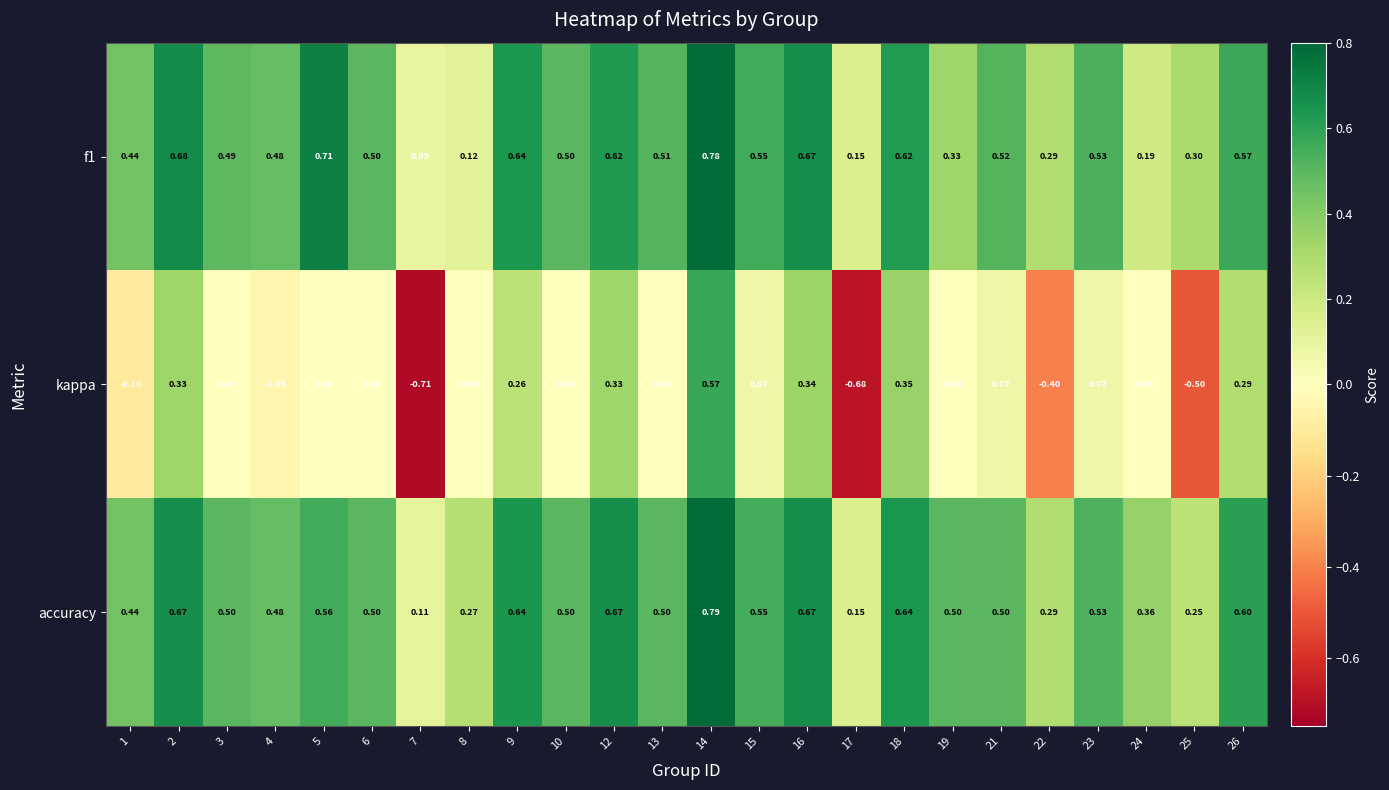

Which series has the largest range (max minus min)?

kappa